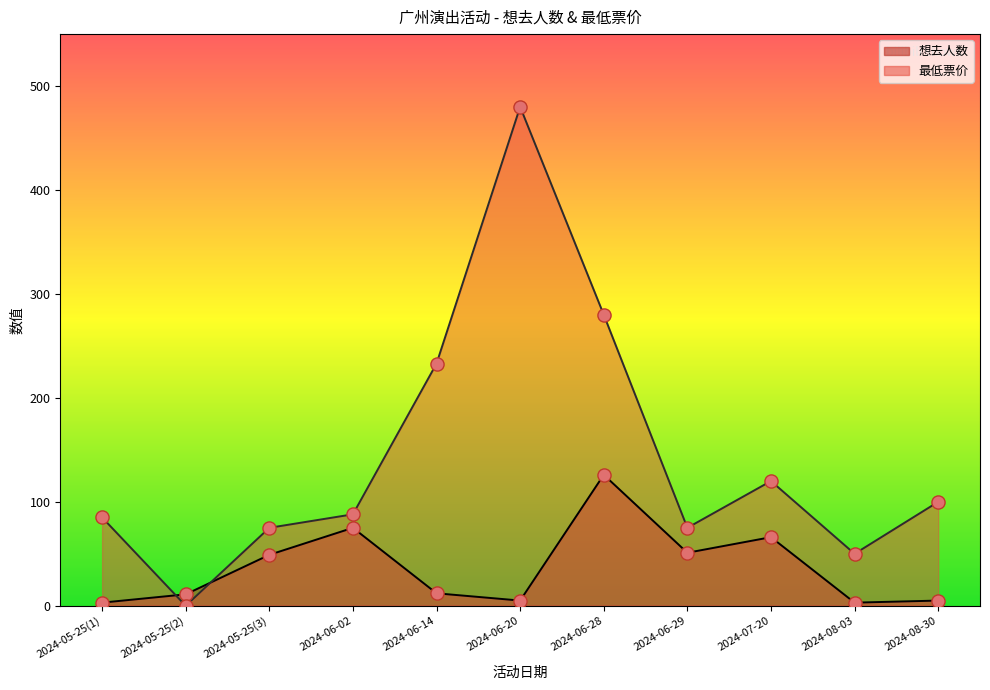

Which series contains the lowest Y value?

最低票价